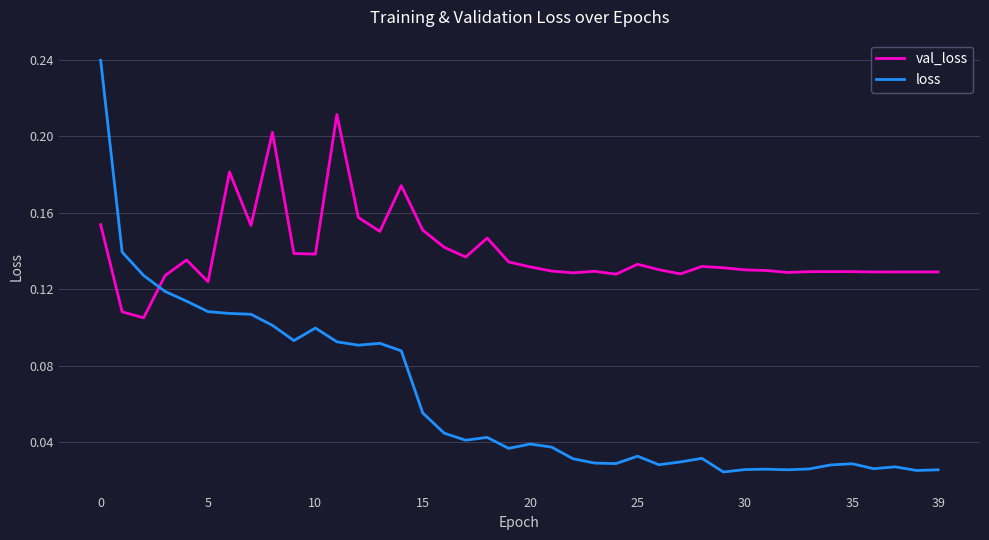

True or false: val_loss and loss intersect in this chart.

True